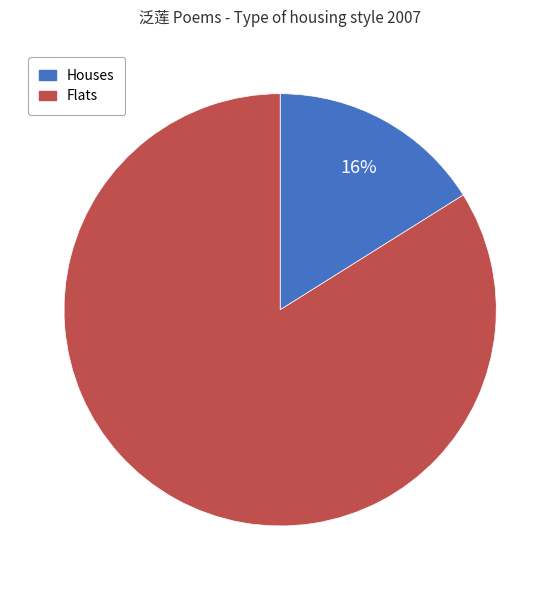

Does any single category account for the majority?

Yes